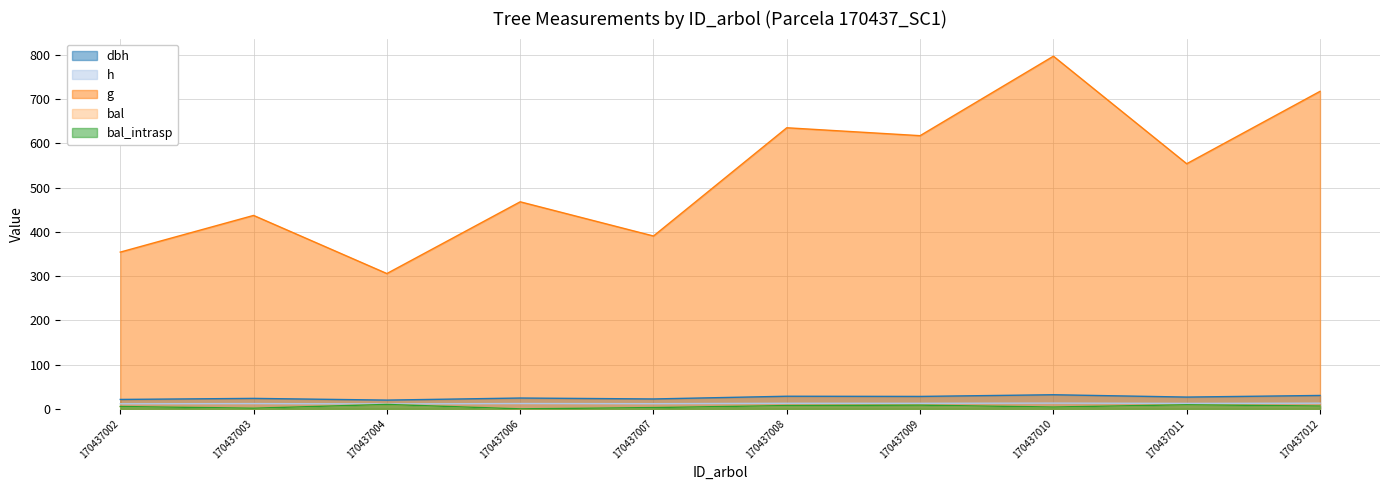

Does the chart have visible grid lines?

Yes